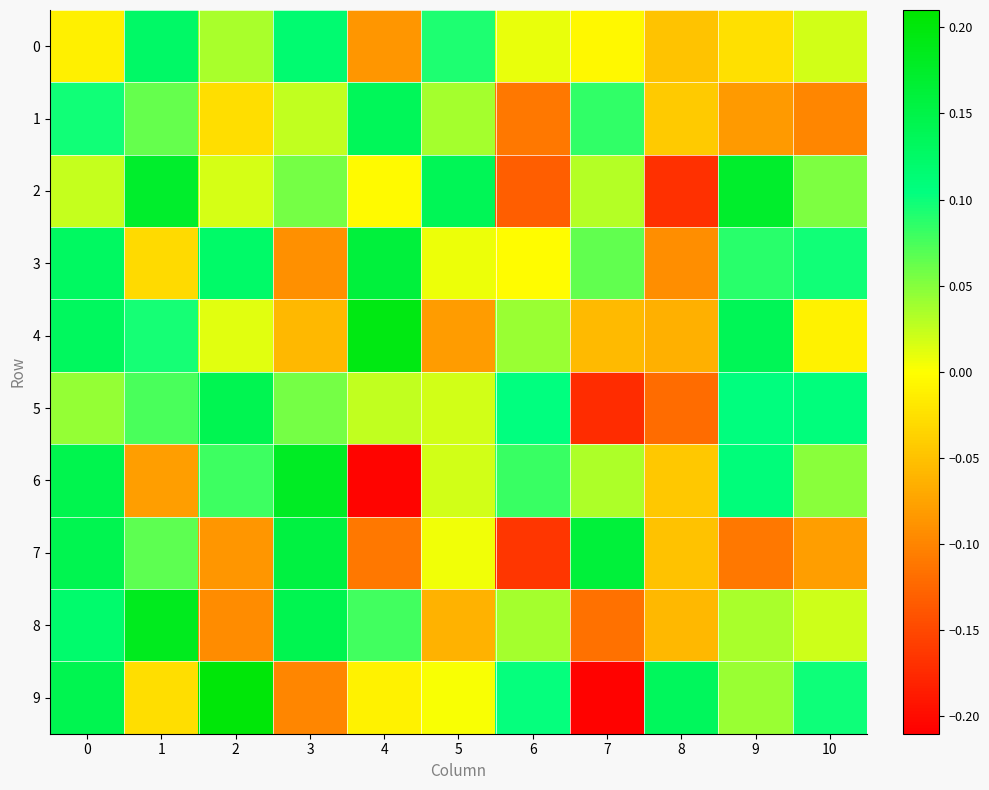

Reading left to right, extract all data points from this chart.

0: 0=-0.0	1=0.1	2=0.0	3=0.1	4=-0.1	5=0.1	6=0.0	7=-0.0	8=-0.0	9=-0.0	10=0.0
1: 0=0.1	1=0.1	2=-0.0	3=0.0	4=0.1	5=0.0	6=-0.1	7=0.1	8=-0.0	9=-0.1	10=-0.1
2: 0=0.0	1=0.2	2=0.0	3=0.1	4=-0.0	5=0.1	6=-0.1	7=0.0	8=-0.2	9=0.2	10=0.1
3: 0=0.1	1=-0.0	2=0.1	3=-0.1	4=0.2	5=0.0	6=-0.0	7=0.1	8=-0.1	9=0.1	10=0.1
4: 0=0.1	1=0.1	2=0.0	3=-0.1	4=0.2	5=-0.1	6=0.0	7=-0.1	8=-0.1	9=0.1	10=-0.0
5: 0=0.0	1=0.1	2=0.1	3=0.1	4=0.0	5=0.0	6=0.1	7=-0.2	8=-0.1	9=0.1	10=0.1
6: 0=0.1	1=-0.1	2=0.1	3=0.2	4=-0.2	5=0.0	6=0.1	7=0.0	8=-0.0	9=0.1	10=0.0
7: 0=0.1	1=0.1	2=-0.1	3=0.2	4=-0.1	5=0.0	6=-0.2	7=0.2	8=-0.1	9=-0.1	10=-0.1
8: 0=0.1	1=0.2	2=-0.1	3=0.1	4=0.1	5=-0.1	6=0.0	7=-0.1	8=-0.1	9=0.0	10=0.0
9: 0=0.1	1=-0.0	2=0.2	3=-0.1	4=-0.0	5=0.0	6=0.1	7=-0.2	8=0.1	9=0.0	10=0.1